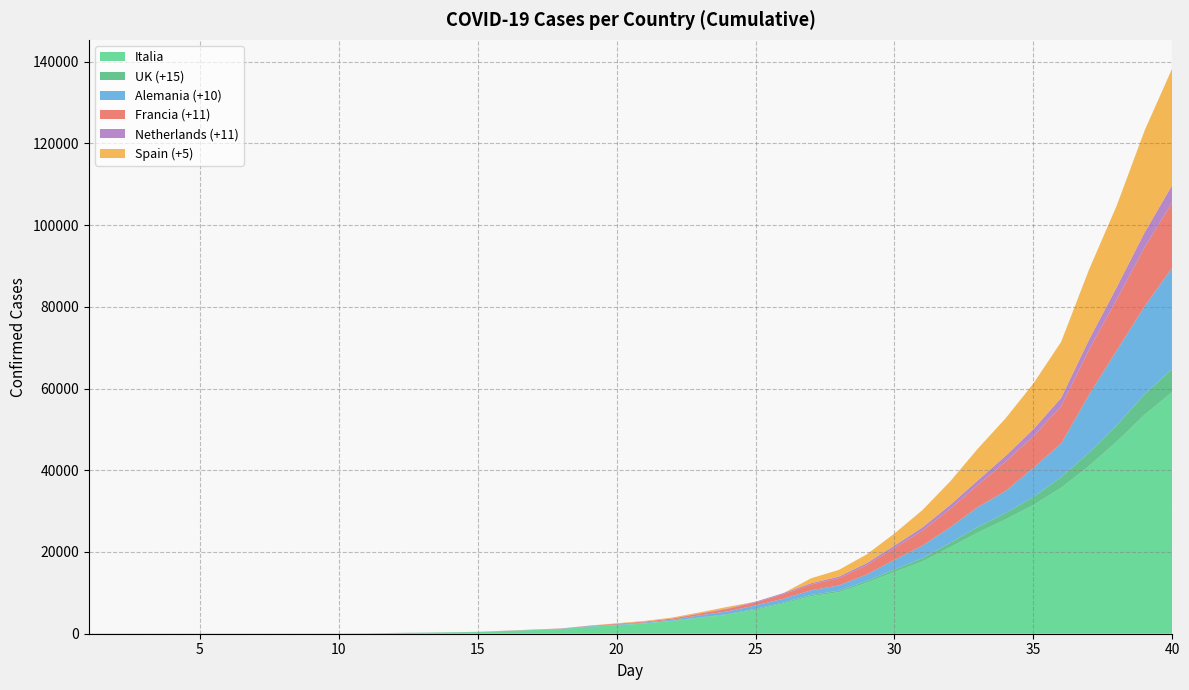

Reading right to left, extract all data points from this chart.

Italia: 40=59138	39=53578	38=47021	37=41035	36=35713	35=31506	34=27980	33=24747	32=21157	31=17660	30=15113	29=12462	28=10149	27=9172	26=7375	25=5883	24=4636	23=3858	22=3089	21=2502	20=2036	19=1694	18=1128	17=888	16=650	15=400	14=322	13=229	12=155	11=62	10=20	9=3	8=3	7=3	6=3	5=3	4=3	3=3	2=3	1=3
UK (+15): 40=5683	39=5018	38=3983	37=3277	36=2626	35=1950	34=1551	33=1391	32=1061	31=797	30=590	29=456	28=373	27=321	26=271	25=206	24=160	23=114	22=85	21=51	20=40	19=35	18=23	17=19	16=13	15=13	14=13	13=13	12=9	11=9	10=9	9=9	8=9	7=9	6=9	5=9	4=9	3=9	2=9	1=8
Alemania (+10): 40=24774	39=21463	38=18323	37=14138	36=8198	35=7156	34=5397	33=4838	32=3795	31=3062	30=2369	29=1567	28=1296	27=1139	26=902	25=847	24=684	23=534	22=262	21=196	20=157	19=130	18=79	17=48	16=46	15=27	14=17	13=16	12=16	11=16	10=16	9=16	8=16	7=16	6=16	5=16	4=16	3=16	2=16	1=16
Francia (+11): 40=16018	39=14459	38=12475	37=10995	36=9134	35=7730	34=7174	33=5423	32=4499	31=3661	30=2876	29=2281	28=1784	27=1412	26=1126	25=716	24=613	23=423	22=285	21=212	20=191	19=100	18=57	17=38	16=17	15=14	14=12	13=12	12=12	11=12	10=12	9=12	8=12	7=12	6=12	5=11	4=11	3=11	2=11	1=11
Netherlands (+11): 40=4204	39=3631	38=2994	37=2460	36=2051	35=1705	34=1413	33=1135	32=959	31=804	30=614	29=503	28=382	27=321	26=264	25=188	24=128	23=82	22=38	21=24	20=18	19=10	18=7	17=2	16=1	15=0	14=0	13=0	12=0	11=0	10=0	9=0	8=0	7=0	6=0	5=0	4=0	3=0	2=0	1=0
Spain (+5): 40=28572	39=24926	38=19980	37=17147	36=13716	35=11178	34=9191	33=7753	32=5753	31=4231	30=2965	29=2140	28=1639	27=1204	26=0	25=0	24=365	23=237	22=198	21=150	20=114	19=0	18=0	17=32	16=16	15=7	14=3	13=2	12=2	11=2	10=2	9=2	8=2	7=2	6=2	5=2	4=2	3=2	2=2	1=2